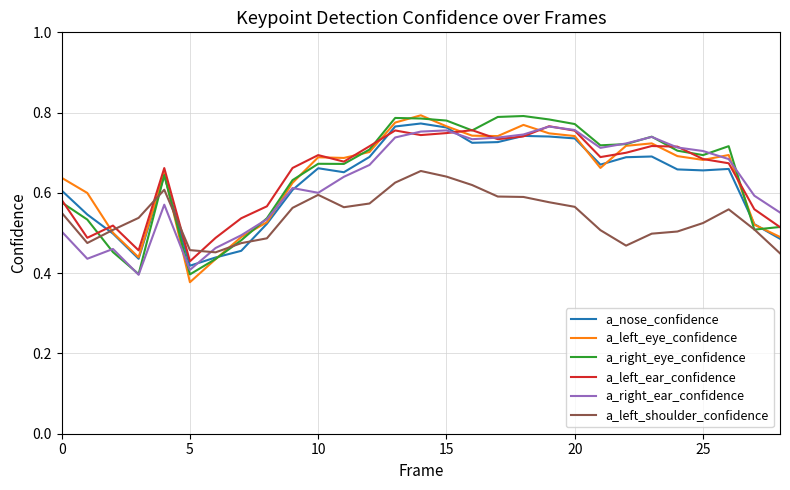

True or false: a_left_ear_confidence and a_left_shoulder_confidence intersect in this chart.

True